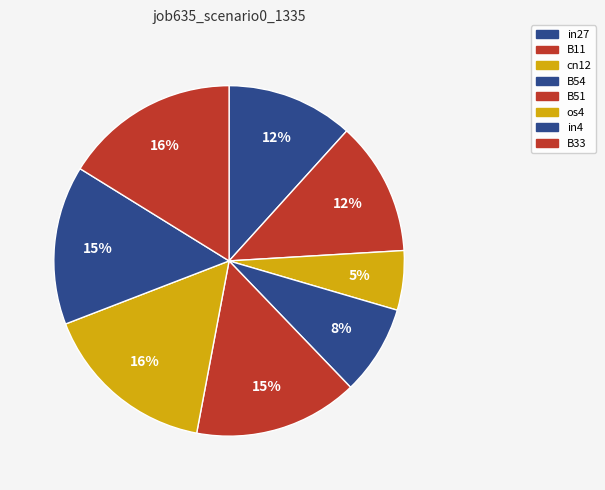

To the nearest percent, what is the average slice percentage?

12%